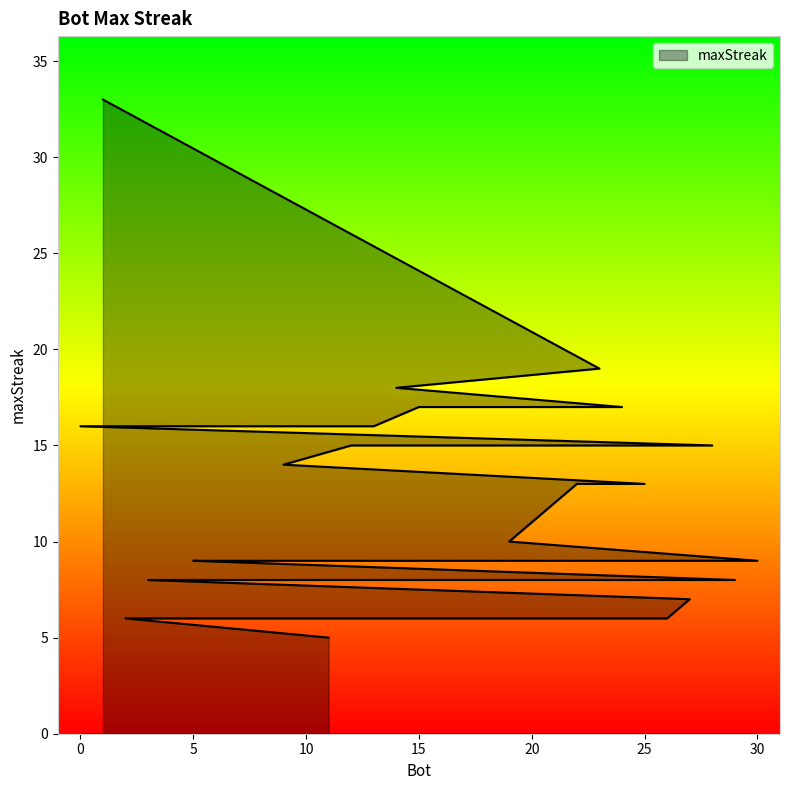

Is it true that the value at 9 is 14?

True